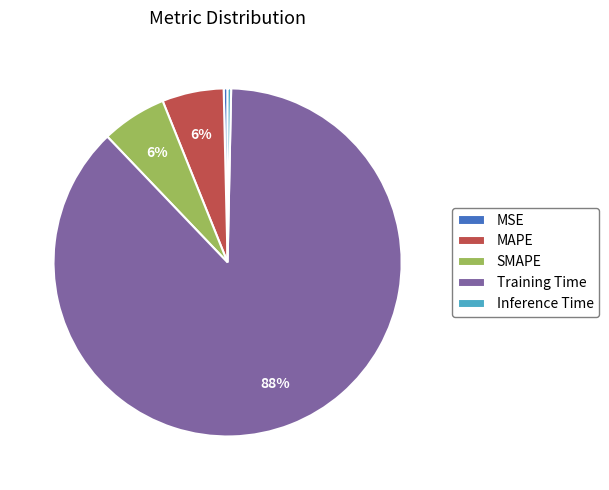

To the nearest percent, what portion does SMAPE represent?

6%